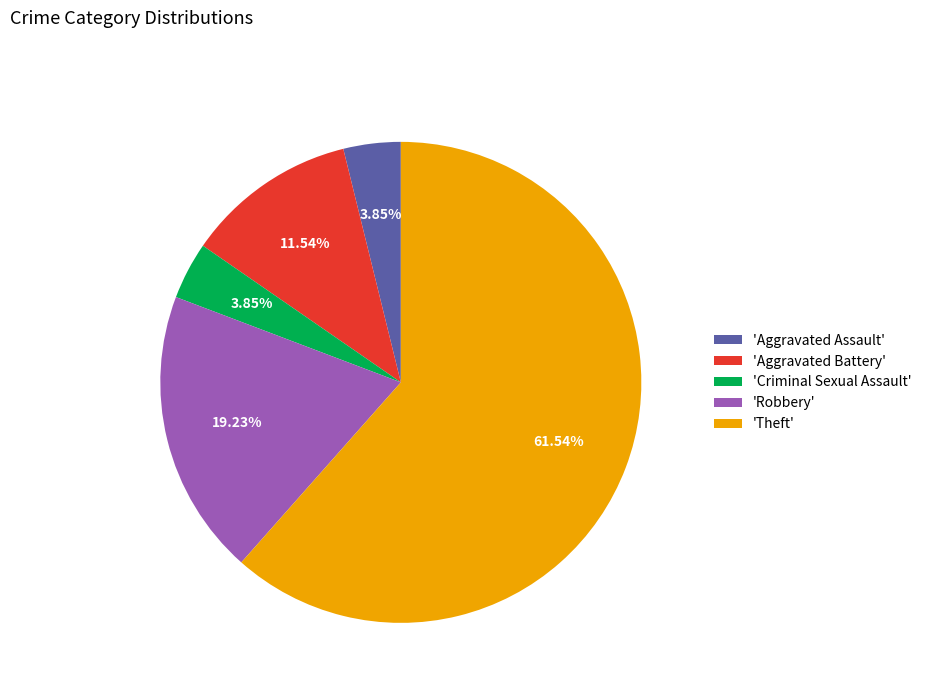

Which slice is the largest?

'Theft'